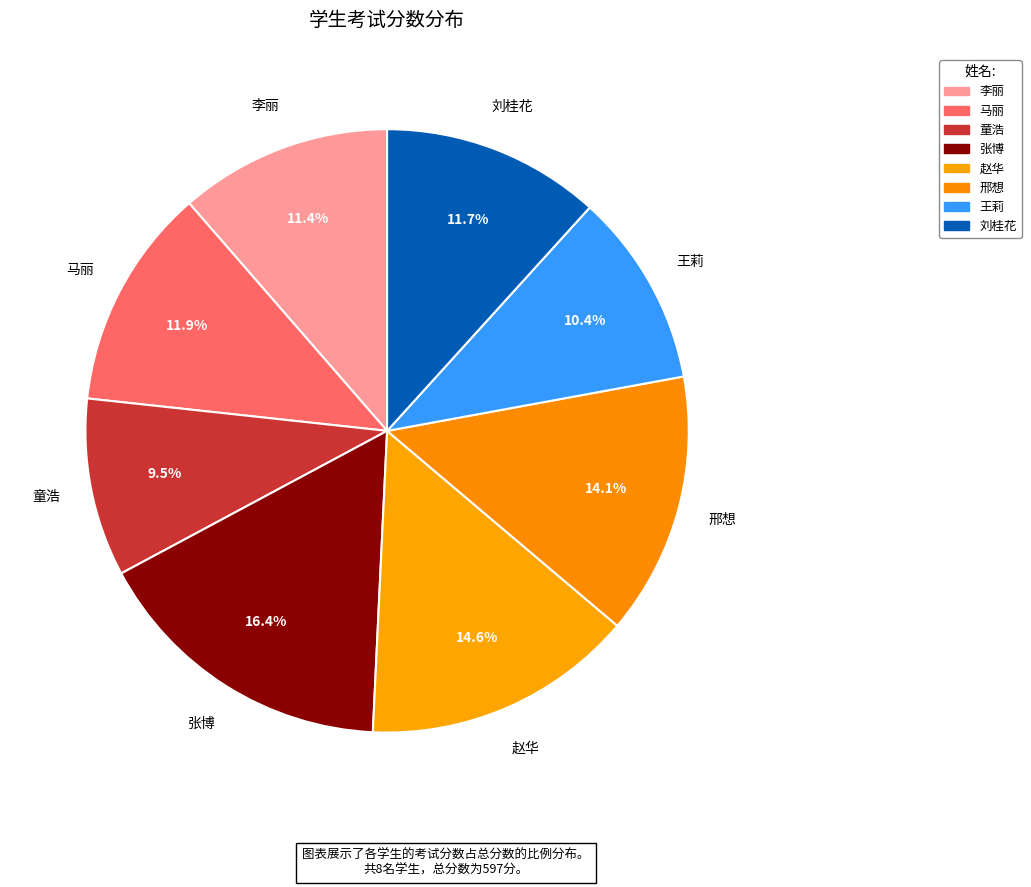

Approximately how many times larger is the value at 李丽 compared to 童浩?

1.2